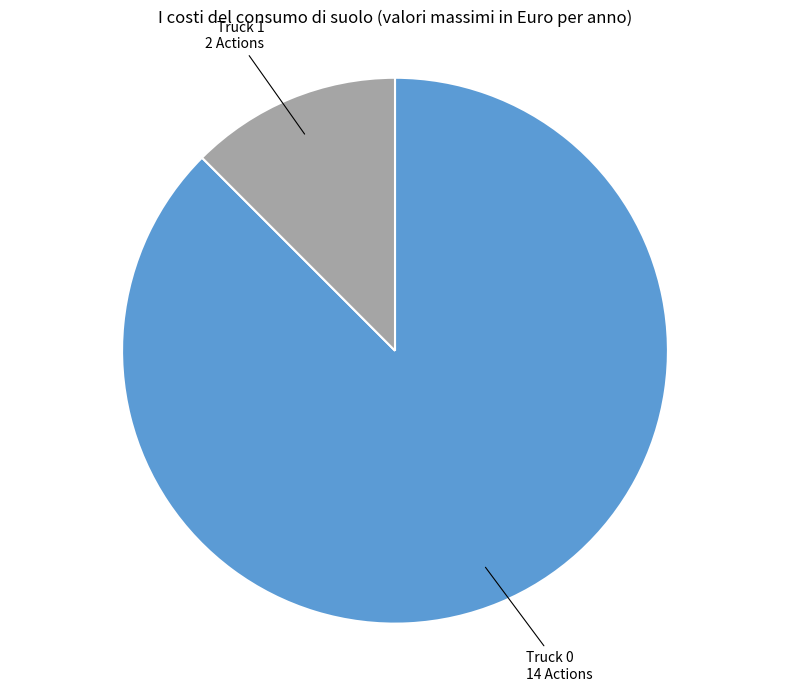

Rank the categories by value from lowest to highest.

Truck 1, Truck 0